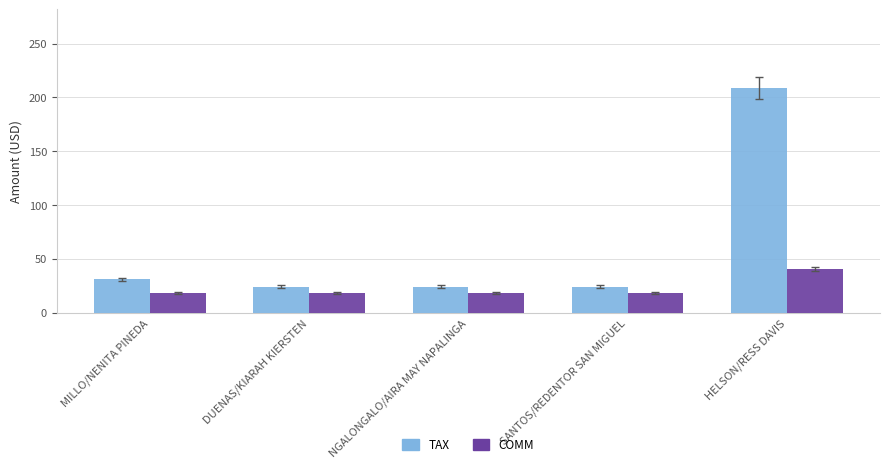

How many bars are there in total?

10